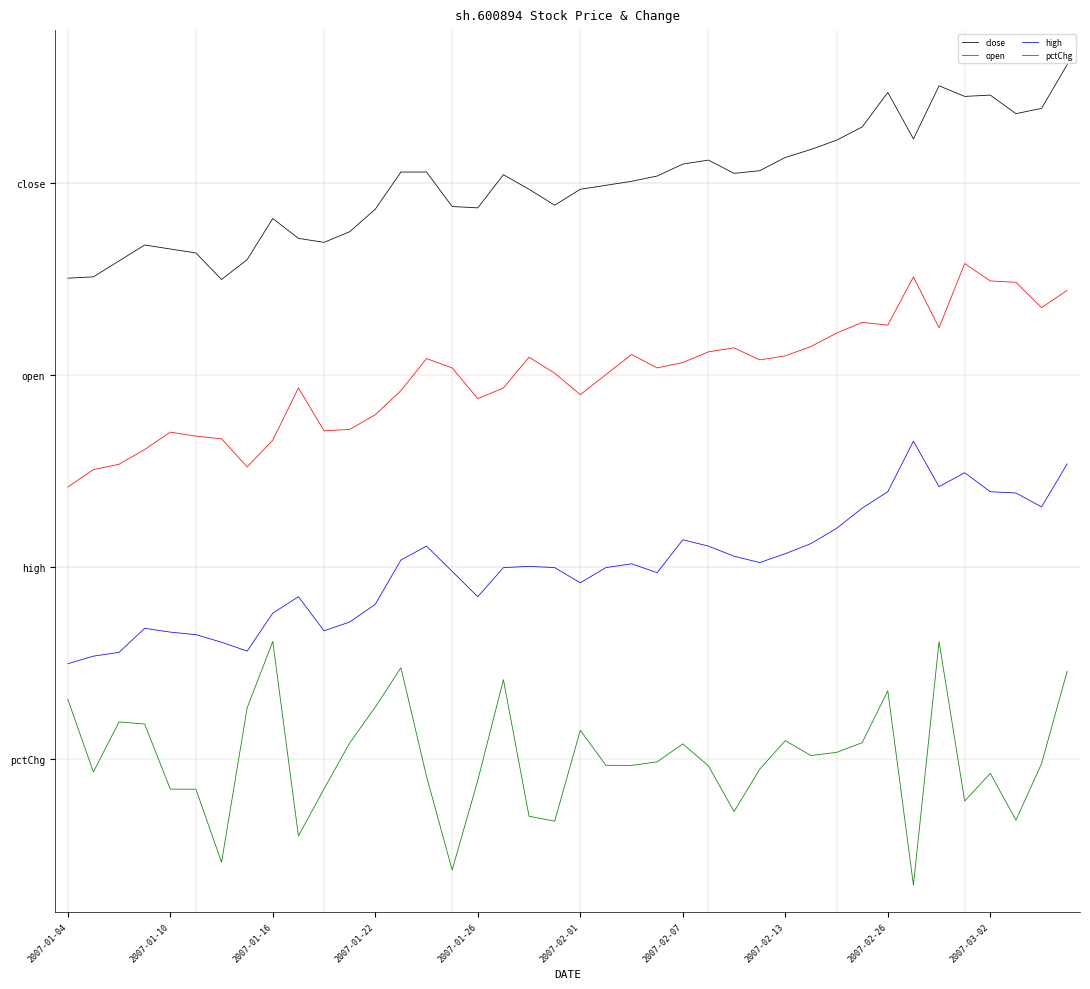

Where is close nearest to the value 3?

21